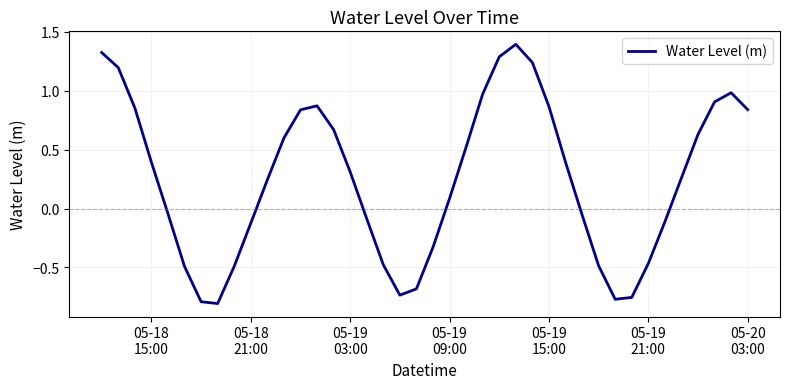

How many lines are shown in the chart?

1